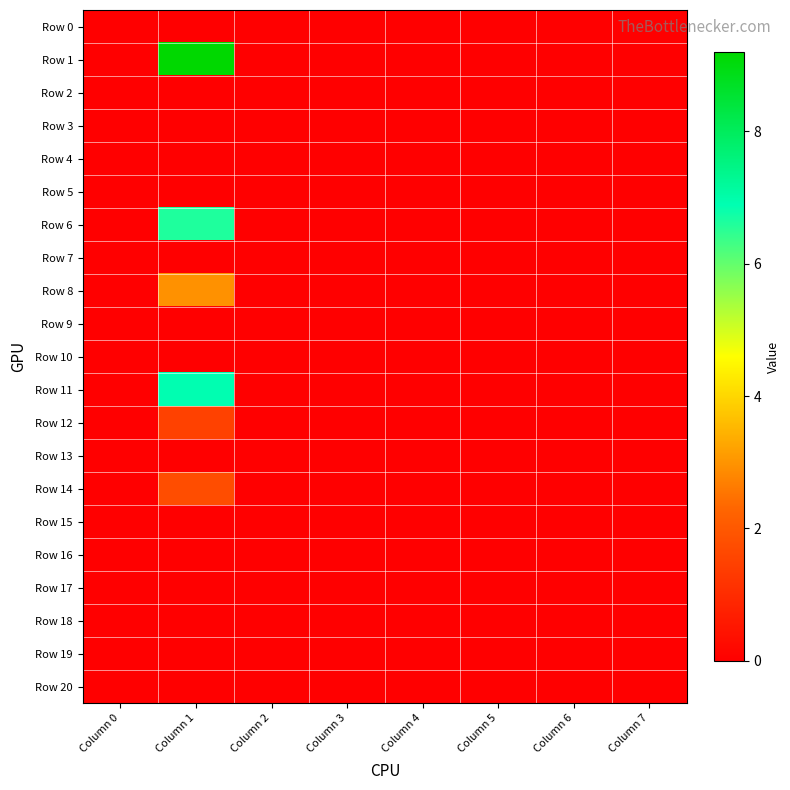

Between Column 5 and Column 7, which is larger?

Column 5